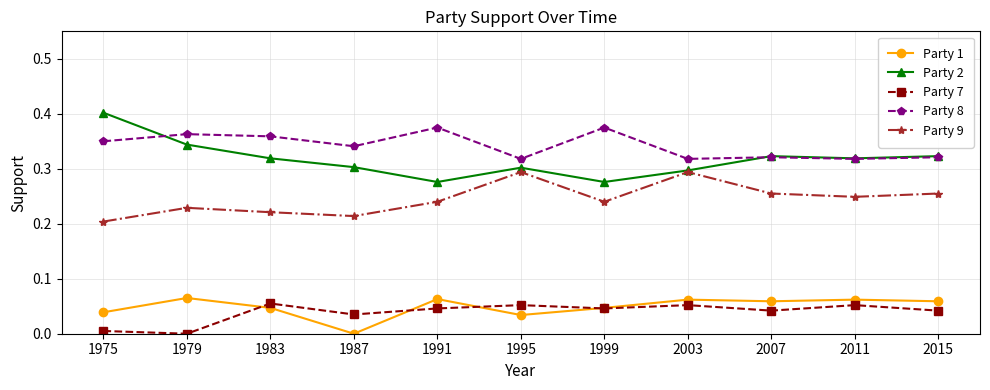

The value of Party 2 at 1987 is 0.3. True or false?

True